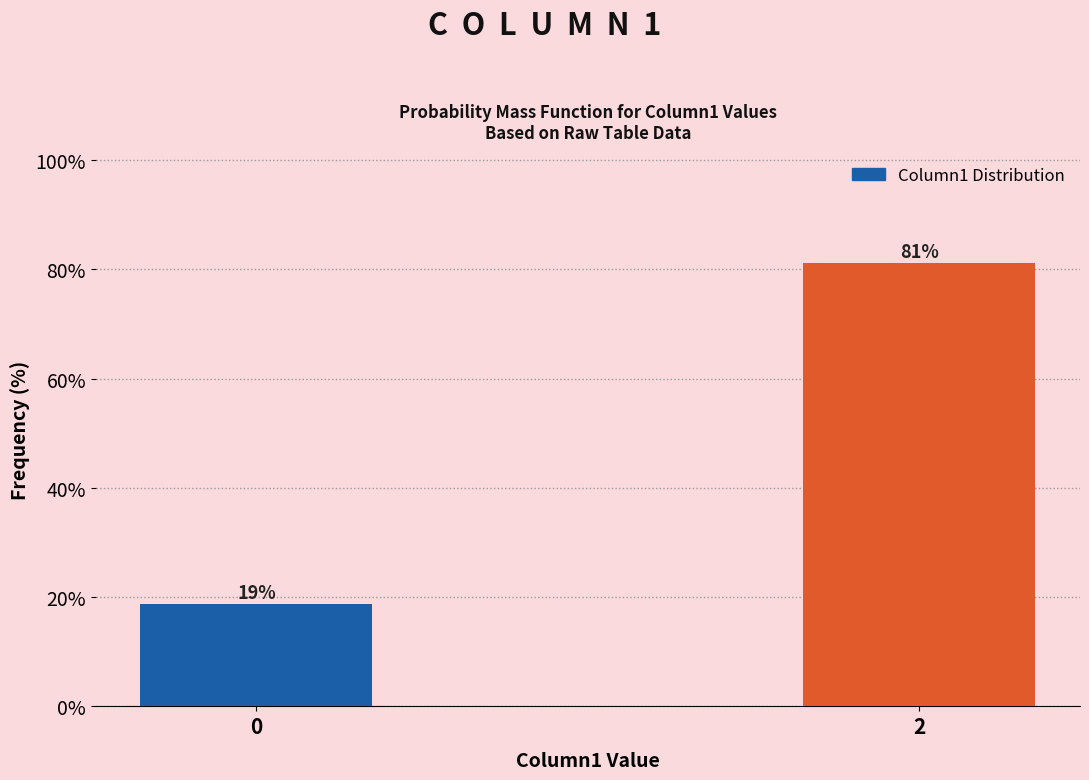

What is the sum of all values?

100.0